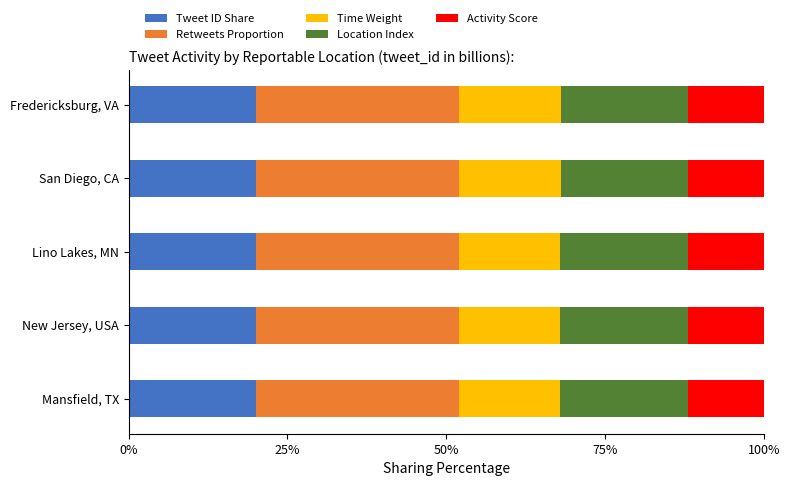

The value of Tweet ID Share at New Jersey, USA is 20.0. True or false?

True